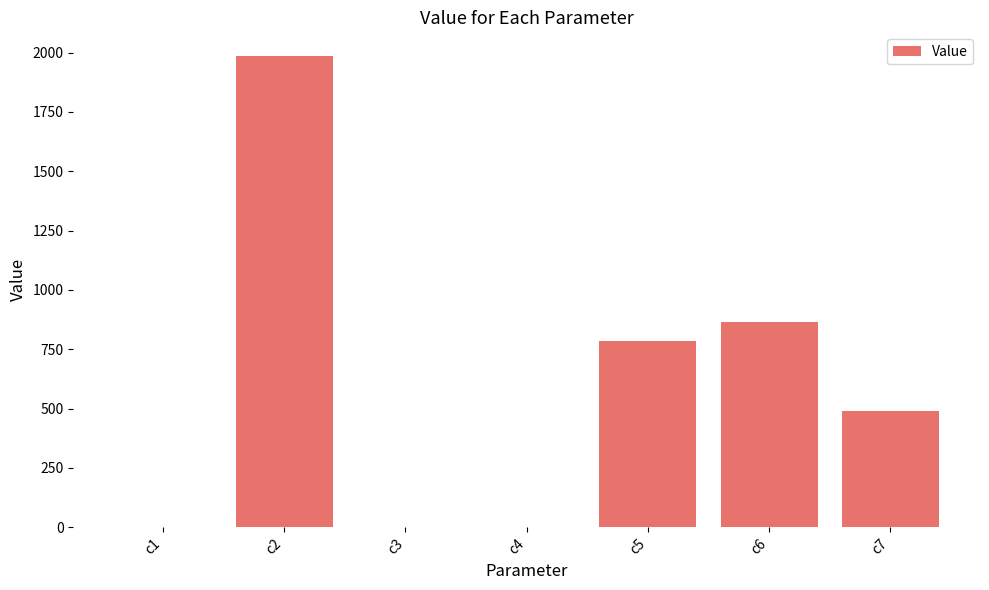

What is the sum of the values at c6 and c2?

2851.5